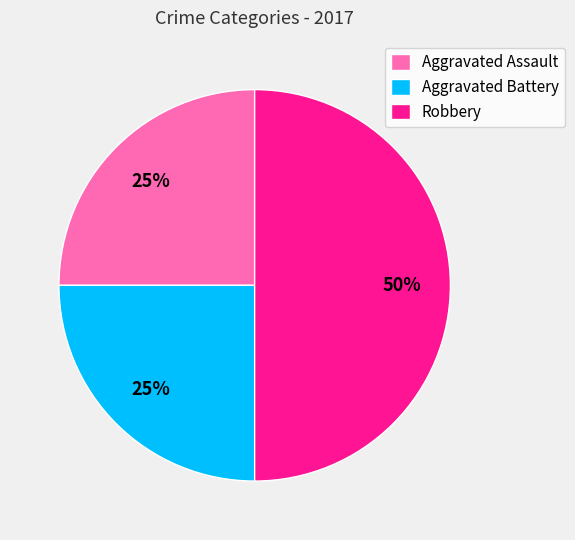

Which has a higher value, Robbery or Aggravated Assault?

Robbery